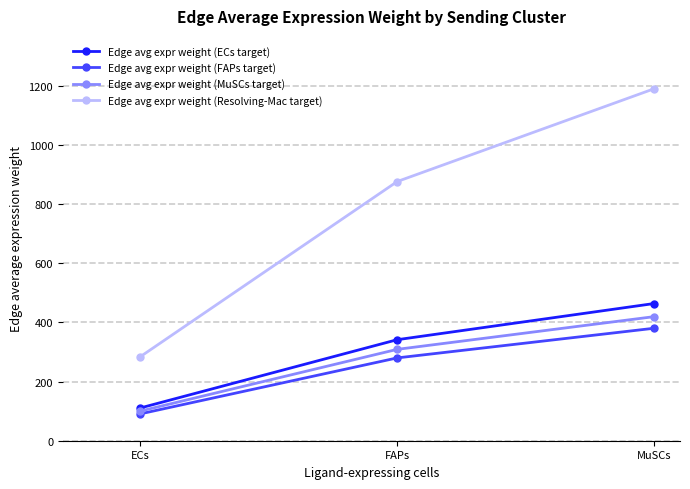

How many series are shown in this chart?

4